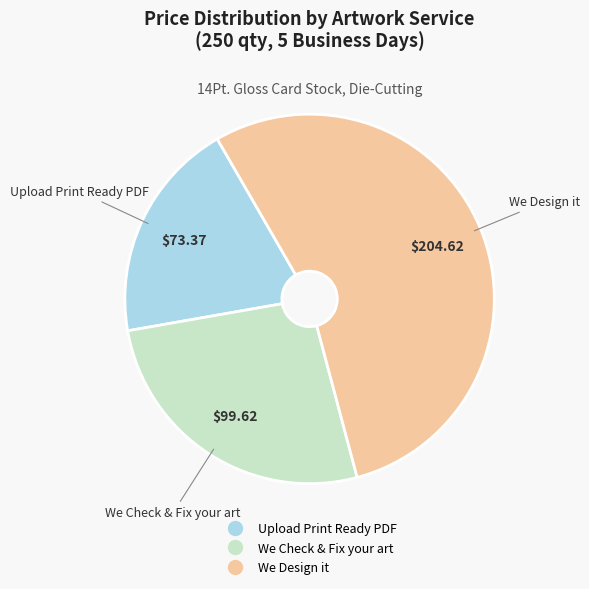

What is the ratio of the value at We Design it to the value at Upload Print Ready PDF?

2.8